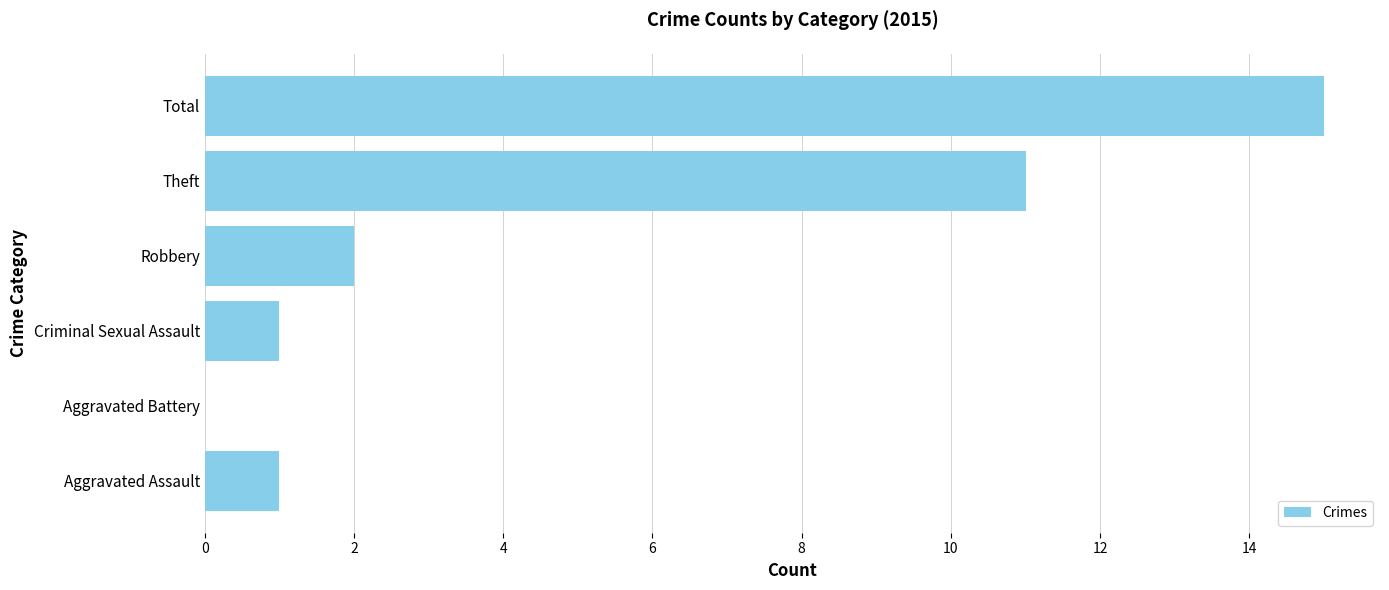

What is the sum of the values at Total and Robbery?

17